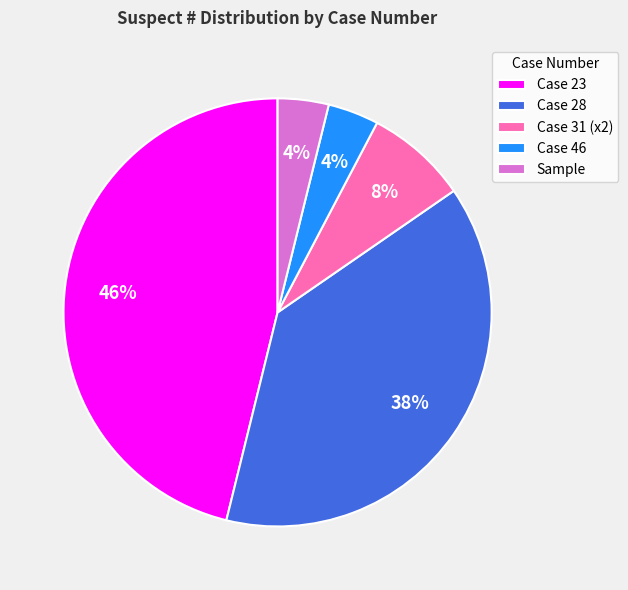

Combined, do Case 28 and Case 23 account for over 50%?

Yes